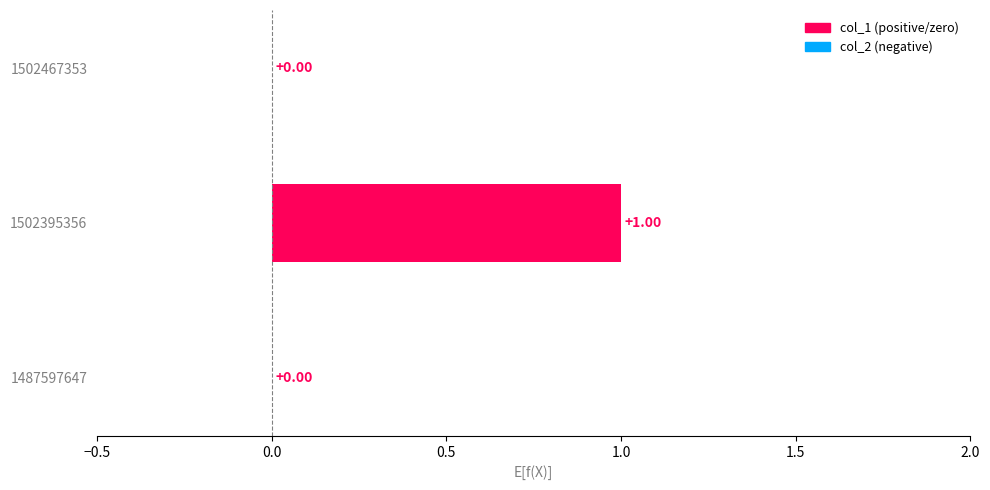

What is the change in value from 1487597647 to 1502395356?

+1